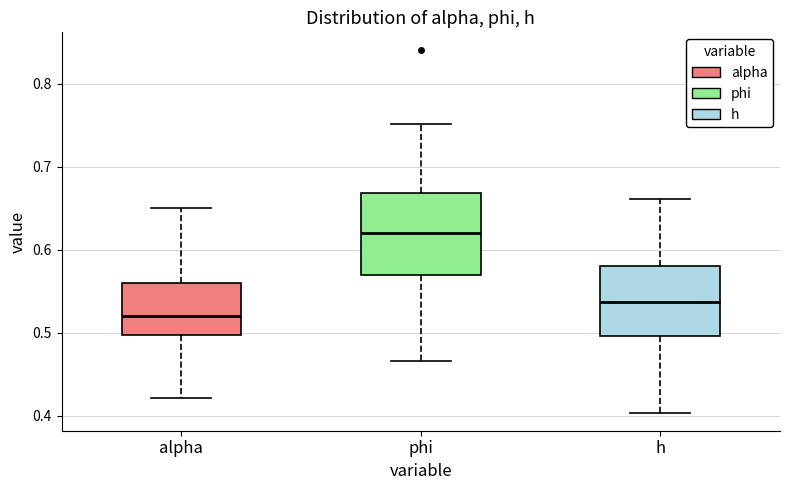

Reading left to right, transcribe this box plot: for each box, give where its median line is, the range the box spans, and where its two whiskers end, as read against the y-axis. The values are not printed on the chart, so give them approximately, as read against the axis.

alpha: median 0.52, box 0.50 to 0.56, whiskers 0.42 to 0.65
phi: median 0.62, box 0.57 to 0.67, whiskers 0.47 to 0.75
h: median 0.54, box 0.50 to 0.58, whiskers 0.40 to 0.66